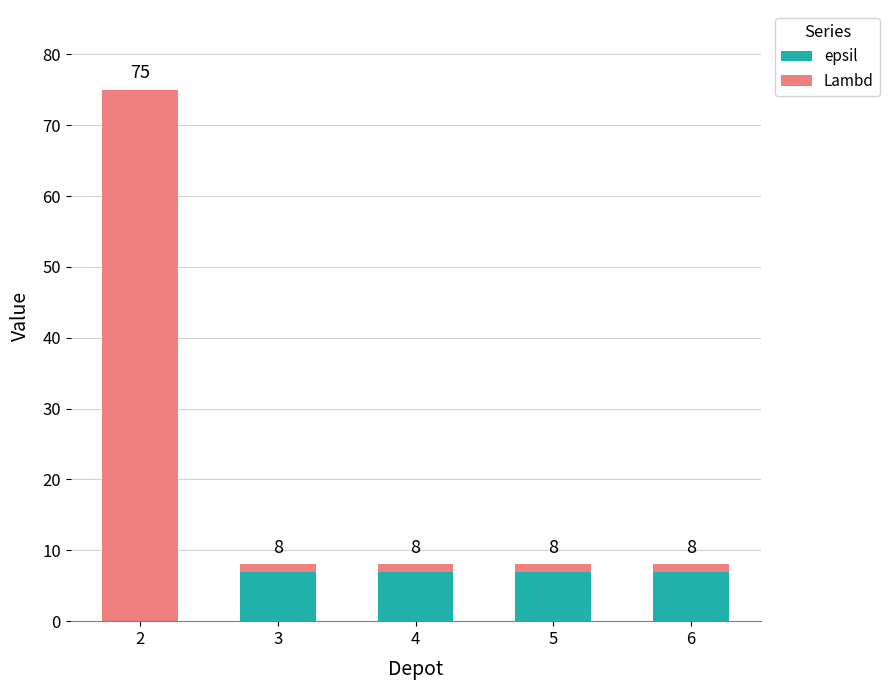

What are all the series names shown in the legend?

epsil, Lambd